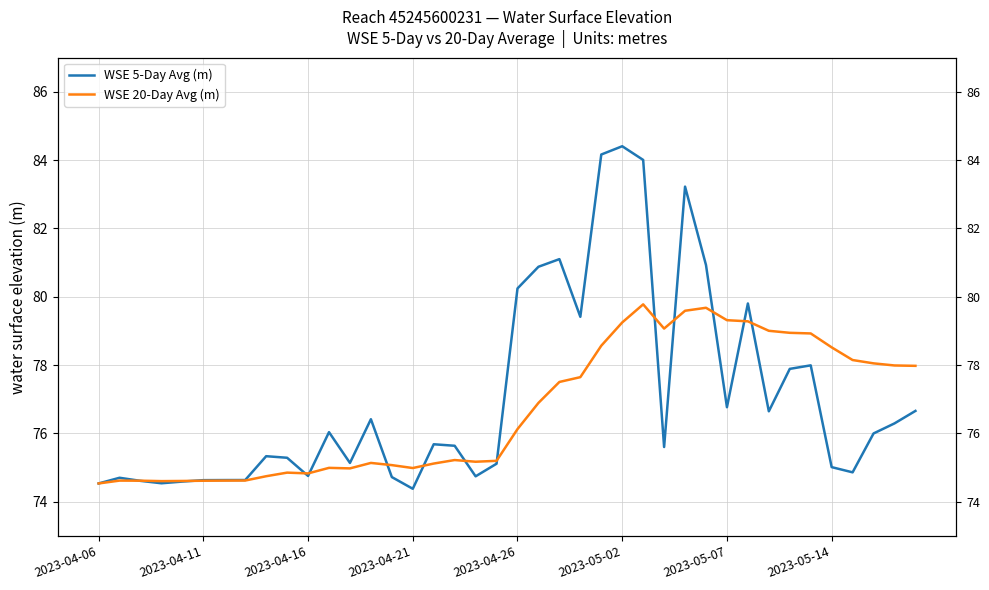

What is the value of the WSE 5-Day Avg (m) point at the 34th from the left?

77.9